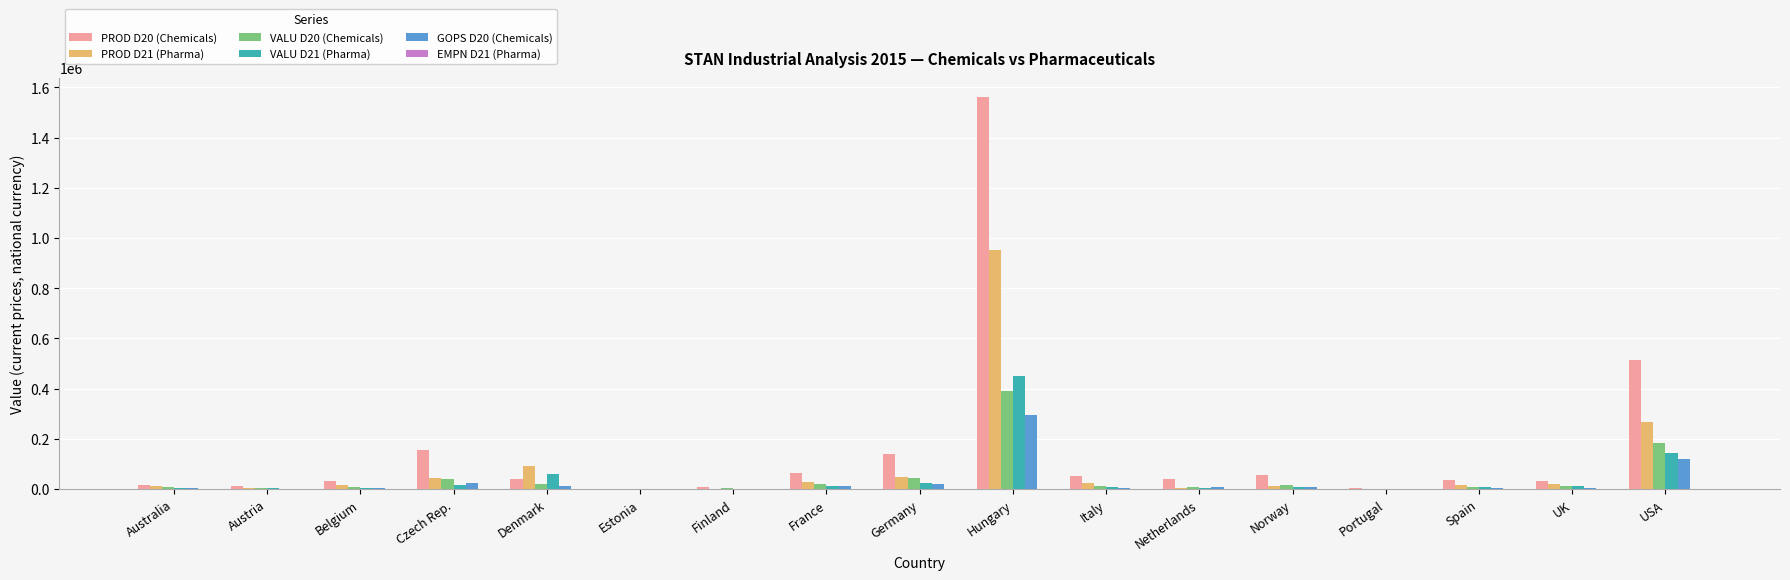

What is the sum of all VALU D20 (Chemicals) values?

776511.8